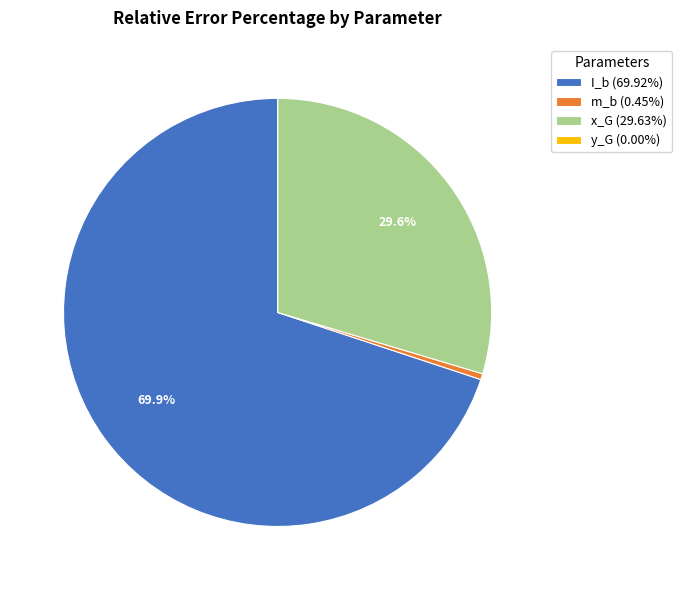

How much of the chart is everything except x_G (29.63%)?

70.4%